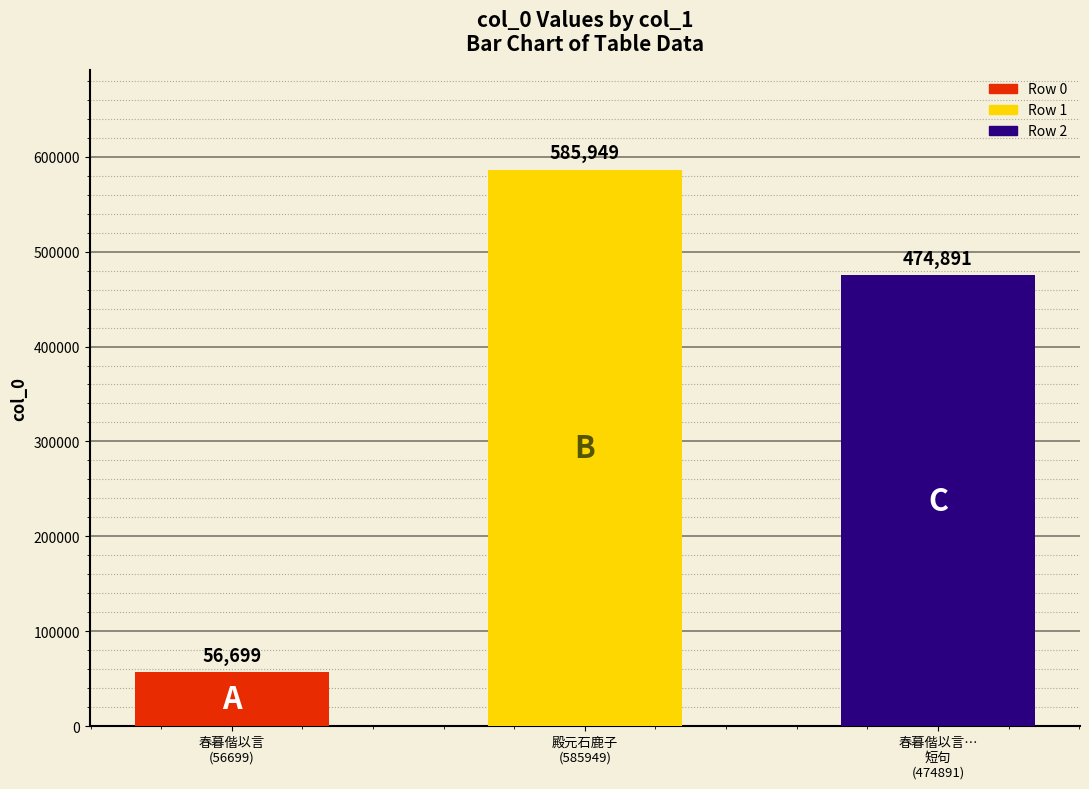

What is the value of the 2nd bar from the left?

585949